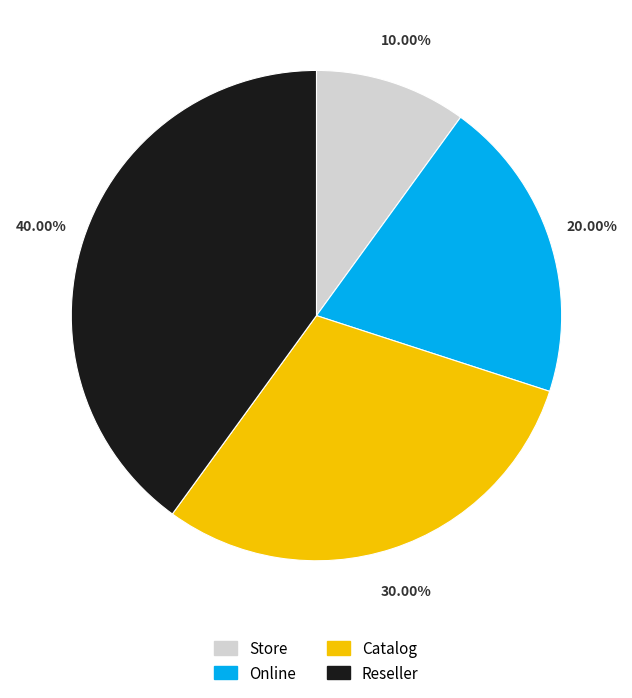

Combined, what portion of the pie is Reseller and Catalog?

70.0%